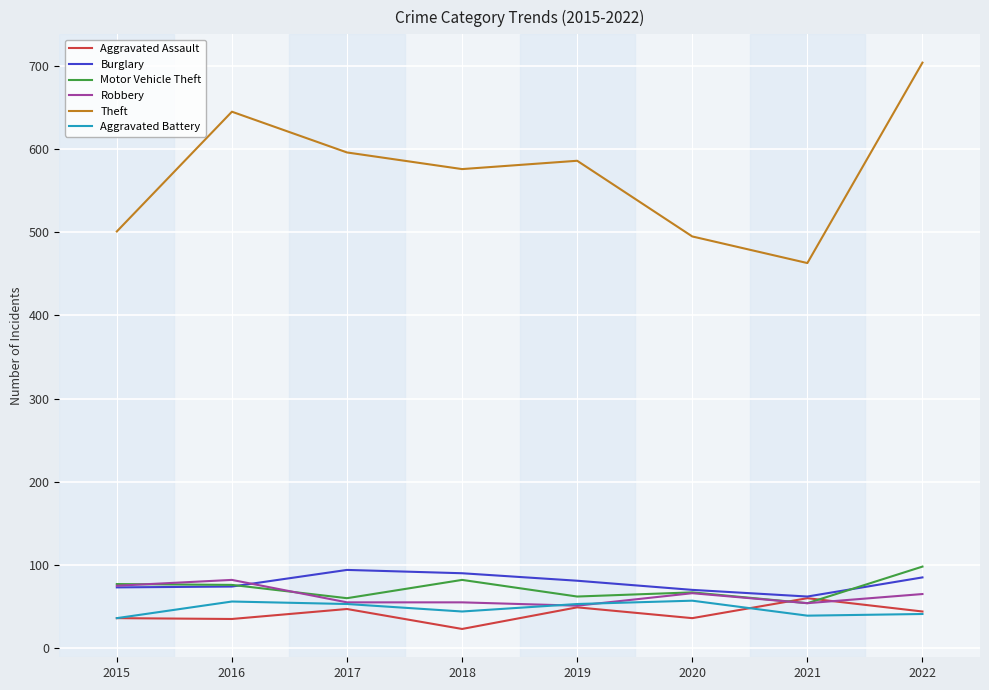

What is the difference between the Theft values at 2022 and 2015?

203